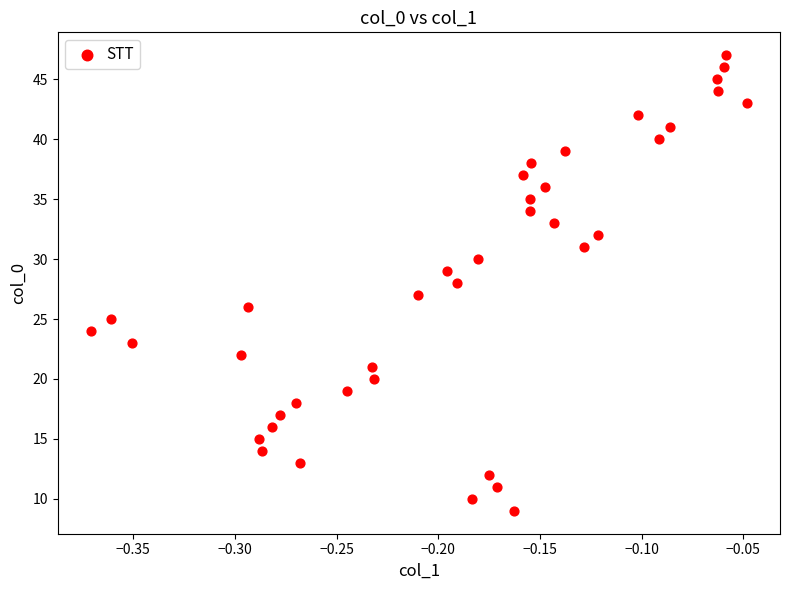

What is the range of Y values (max minus min)?

38